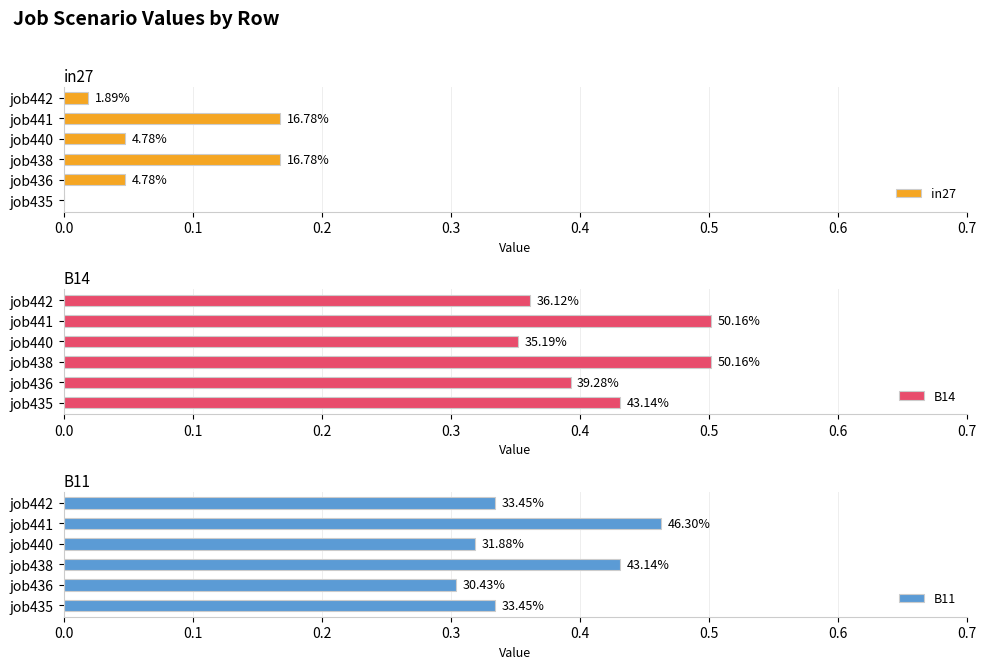

The in27 series shows 0.0 at job442. True or false?

False